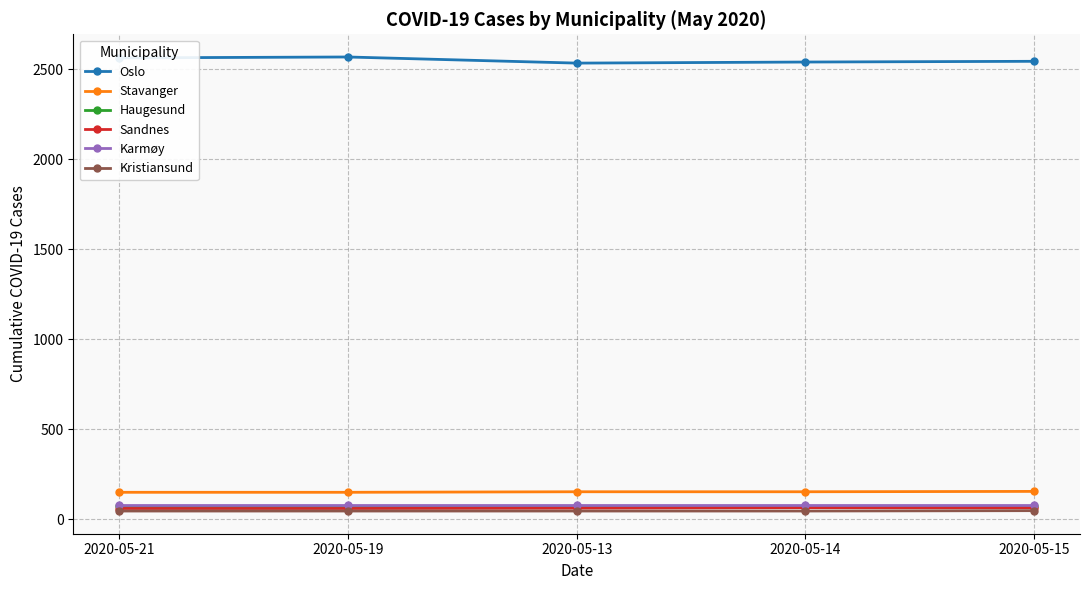

True or false: Haugesund and Stavanger intersect in this chart.

False